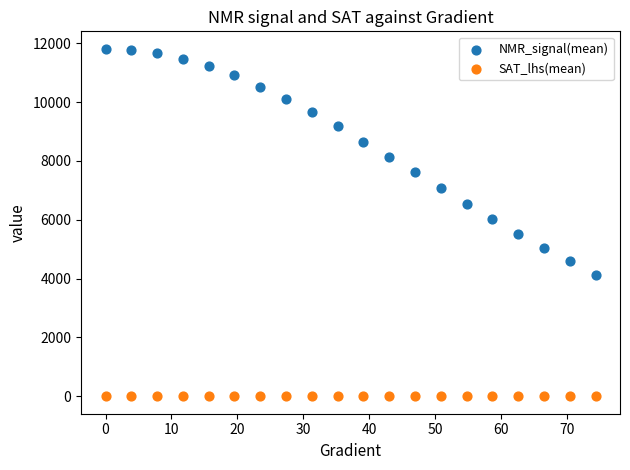

Which series reaches the maximum Y coordinate?

NMR_signal(mean)